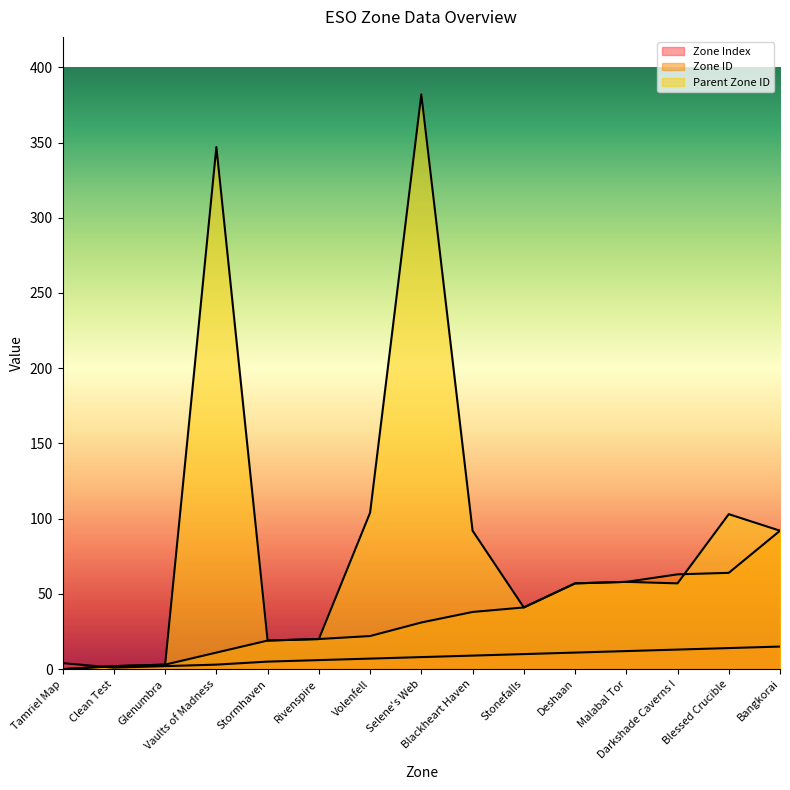

After their last crossing, which series has the higher values: Zone ID or Zone Index?

Zone ID